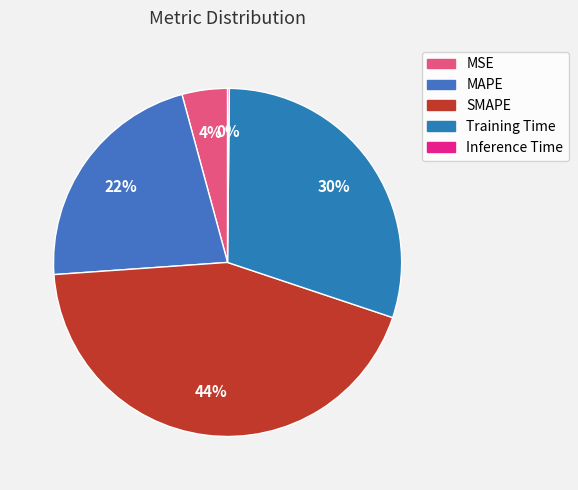

Is it true that Inference Time is 0% of the pie?

True